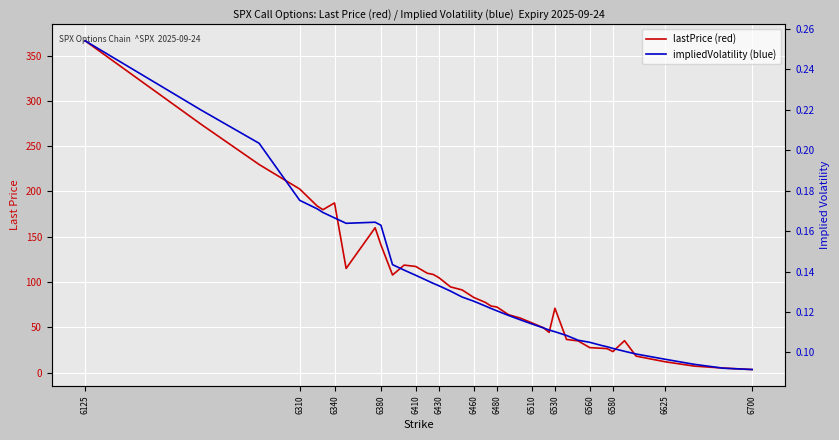

Reading left to right, extract all data points from this chart.

lastPrice (red): 366.4	274.1	229.8	202.7	184.0	179.9	187.3	115.0	159.9	141.0	107.8	118.7	117.2	109.7	108.4	104.8	94.6	91.3	83.0	77.5	73.5	72.4	63.9	60.3	55.0	49.6	44.4	71.1	36.6	35.0	27.6	26.9	26.5	23.2	35.2	18.2	12.0	7.2	5.0	3.4
impliedVolatility (blue): 0.3	0.2	0.2	0.2	0.2	0.2	0.2	0.2	0.2	0.2	0.1	0.1	0.1	0.1	0.1	0.1	0.1	0.1	0.1	0.1	0.1	0.1	0.1	0.1	0.1	0.1	0.1	0.1	0.1	0.1	0.1	0.1	0.1	0.1	0.1	0.1	0.1	0.1	0.1	0.1